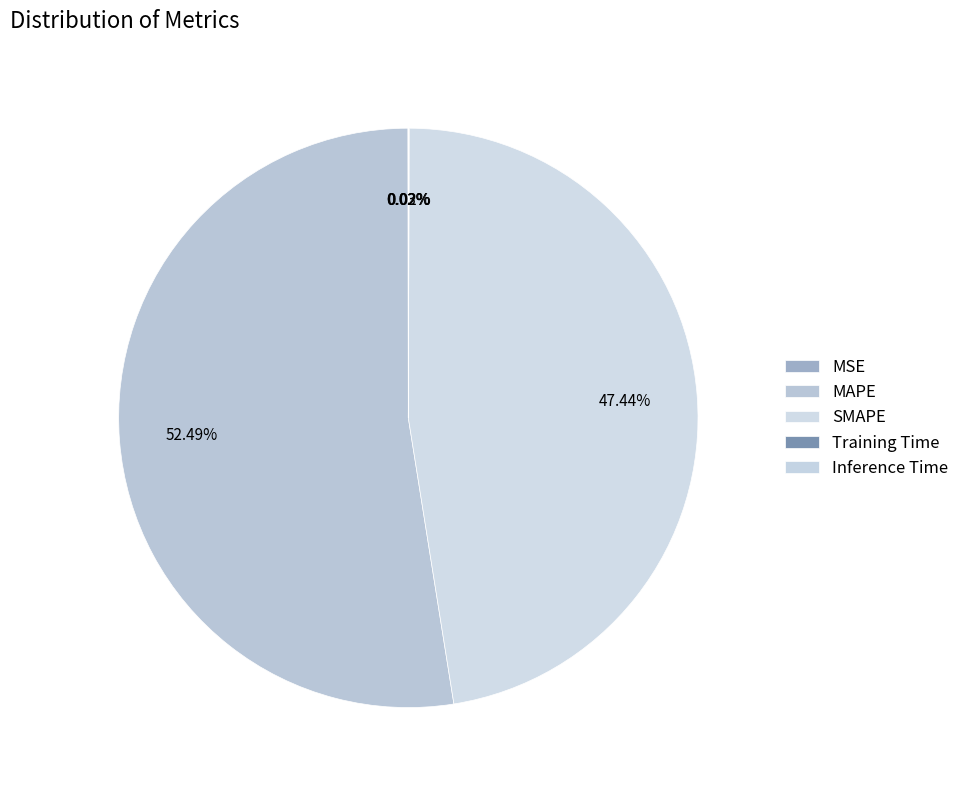

True or false: Inference Time accounts for 0% of the total.

True